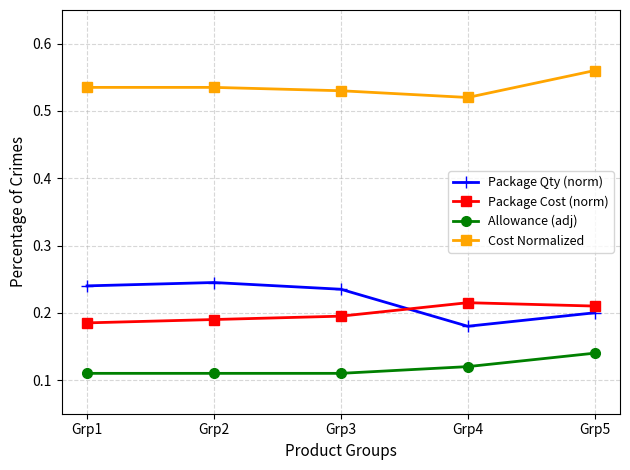

Is the value of Allowance (adj) at Grp4 greater than the value of Package Cost (norm) at Grp5?

No